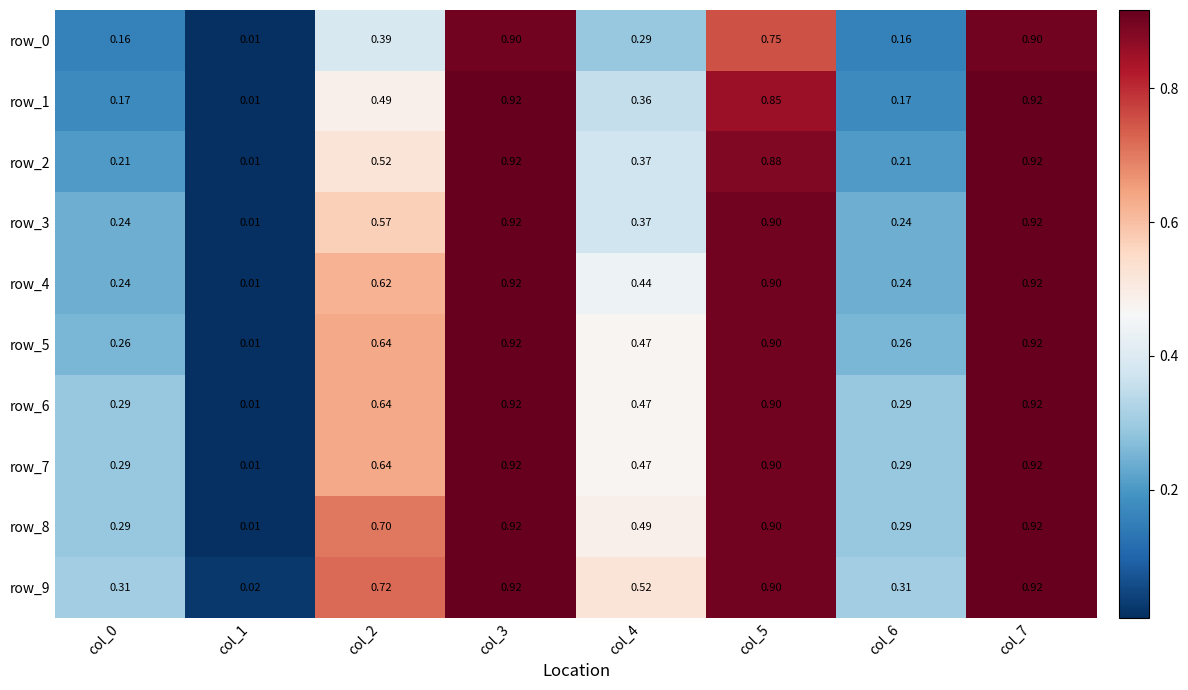

Is the value of row_7 at col_3 greater than the value of row_5 at col_5?

Yes